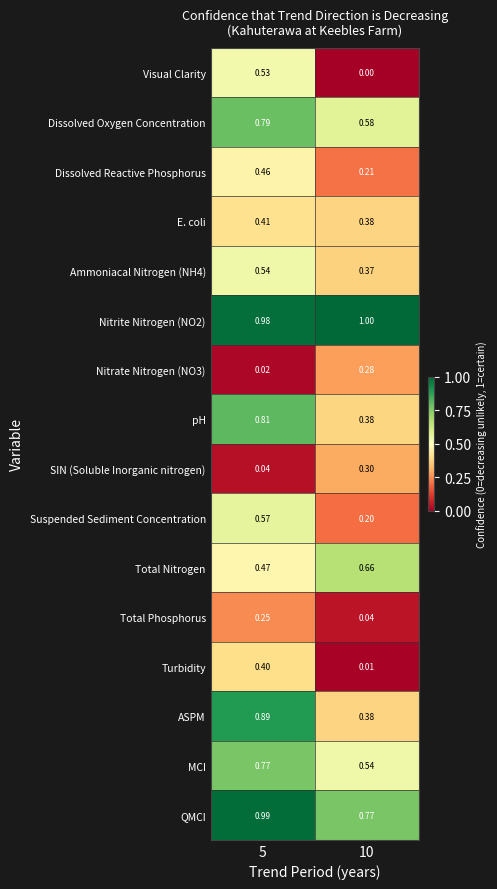

Which series changed the most between 5 and 10?

Visual Clarity